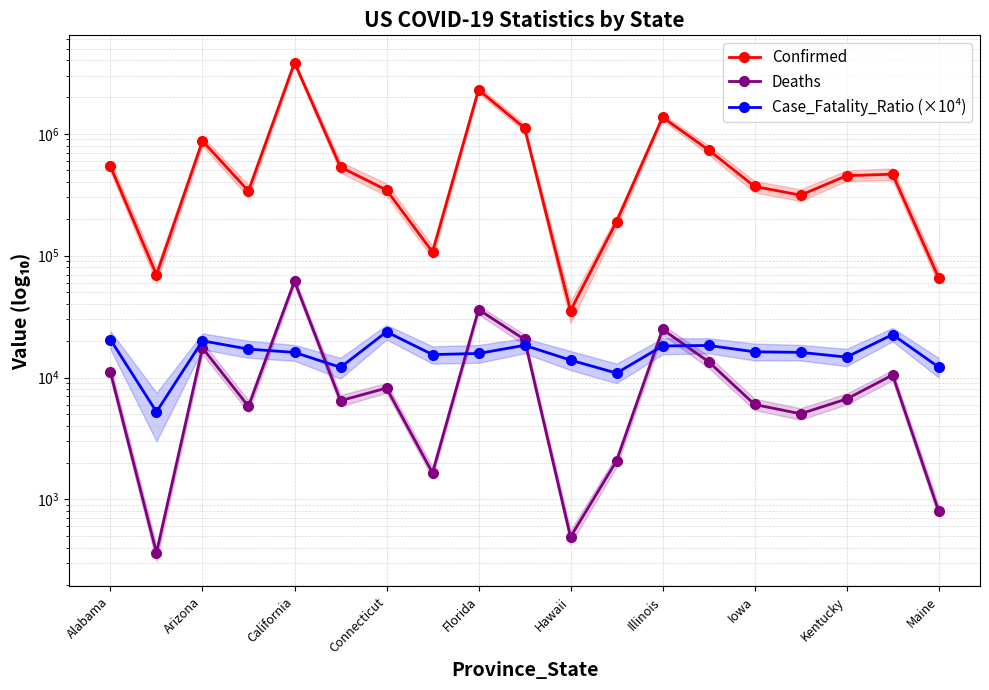

How many lines are shown in the chart?

3